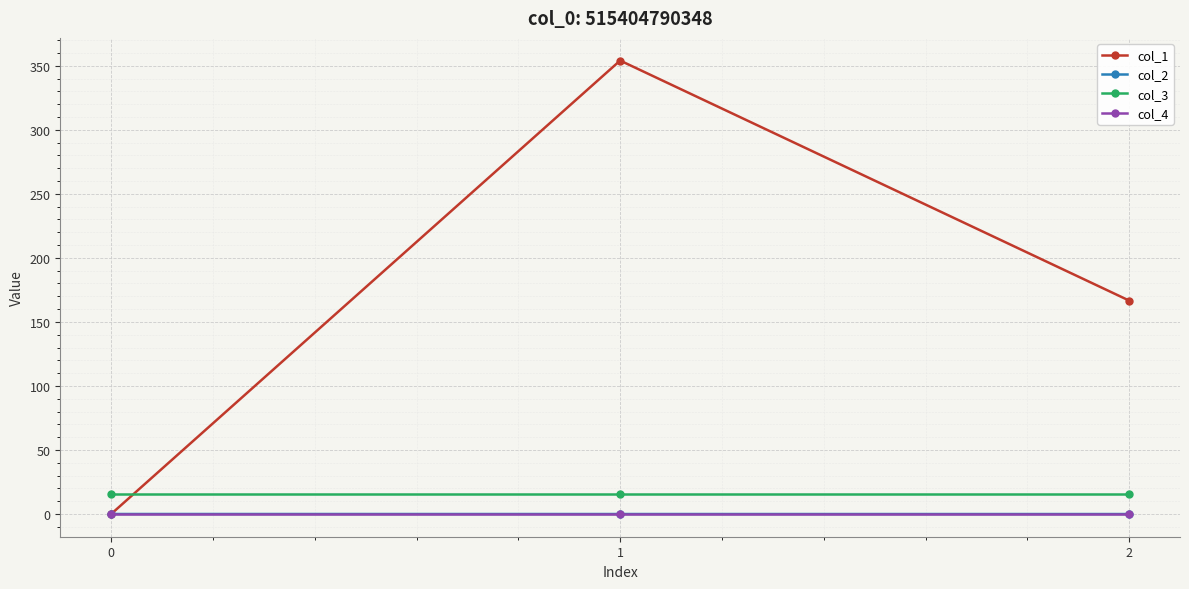

What is the average value of the col_1 series?

173.6